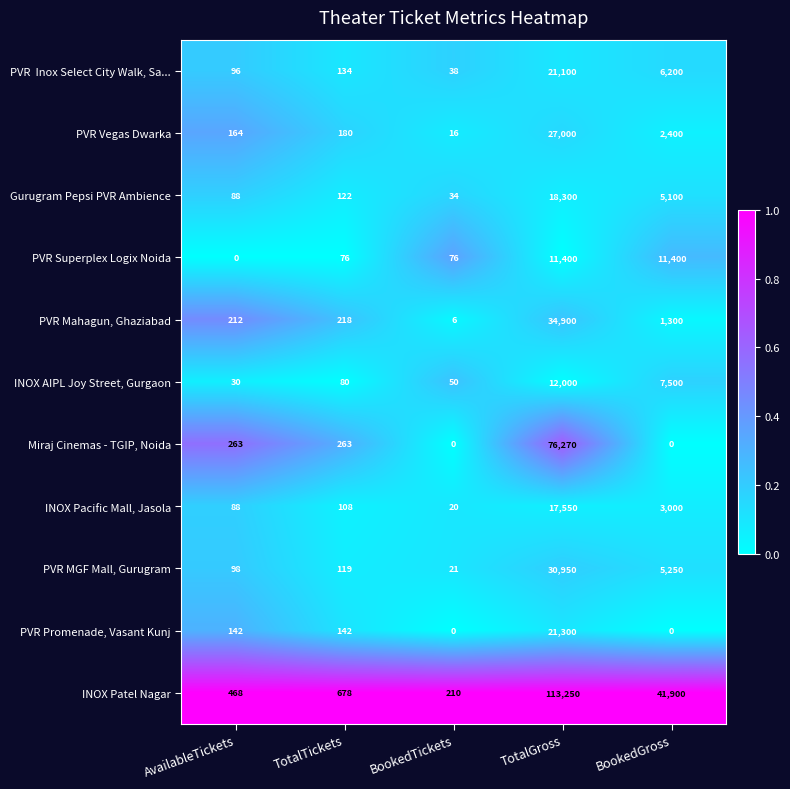

Which series has the largest range (max minus min)?

INOX Patel Nagar